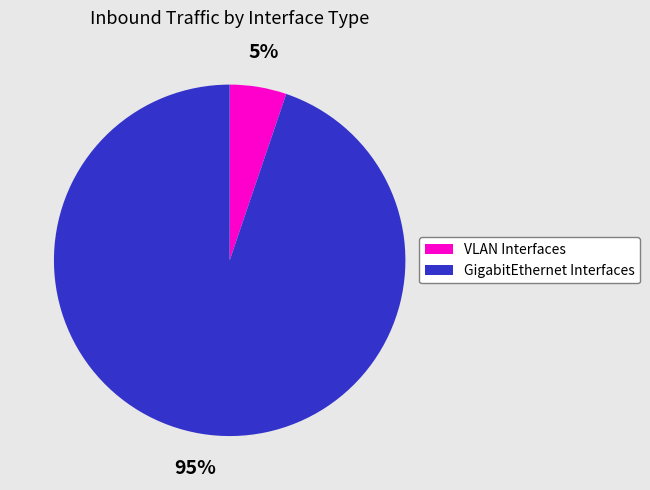

To the nearest percent, what is the difference between the largest and smallest slice percentages?

90%